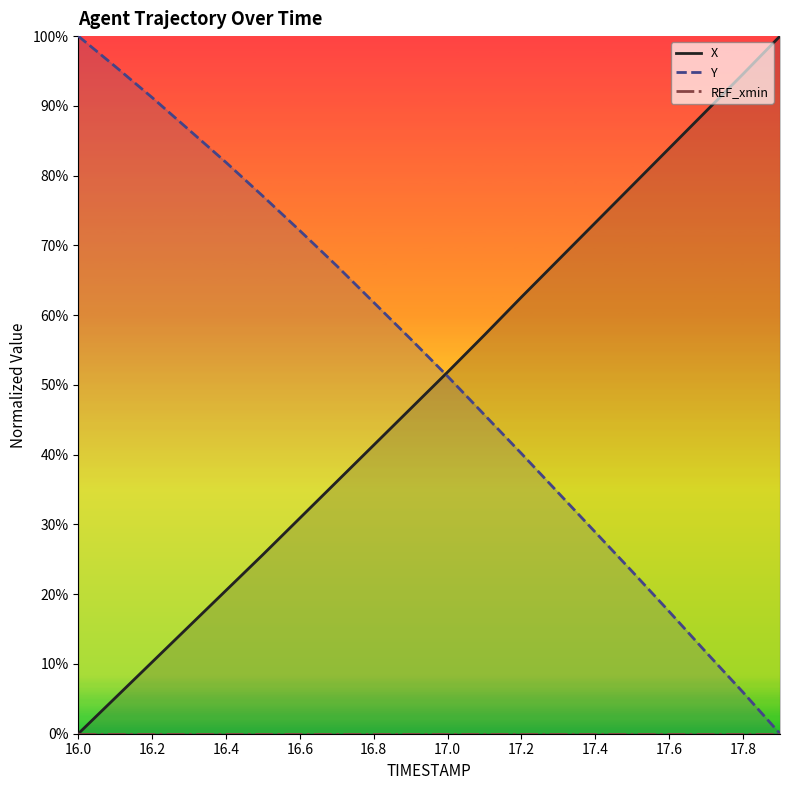

How many series are shown in this chart?

3